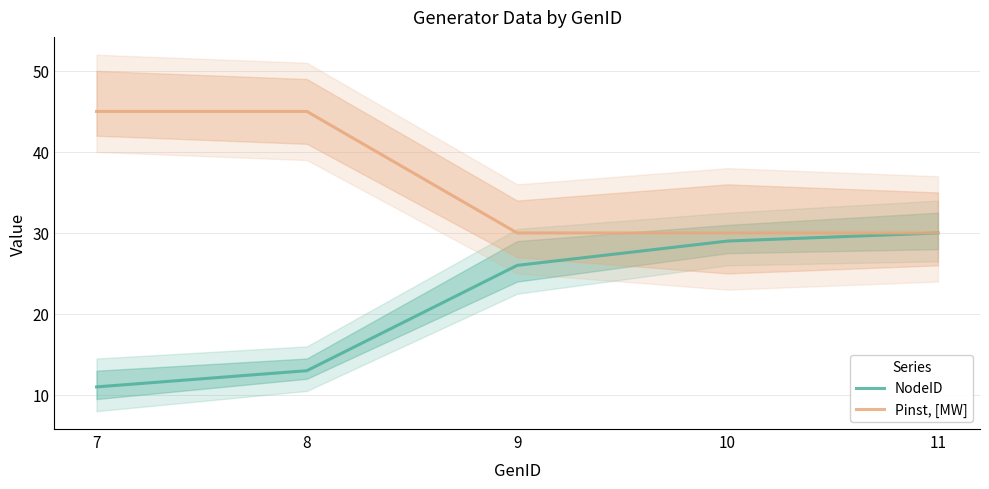

True or false: NodeID has more than 1 points higher than both neighbors.

False